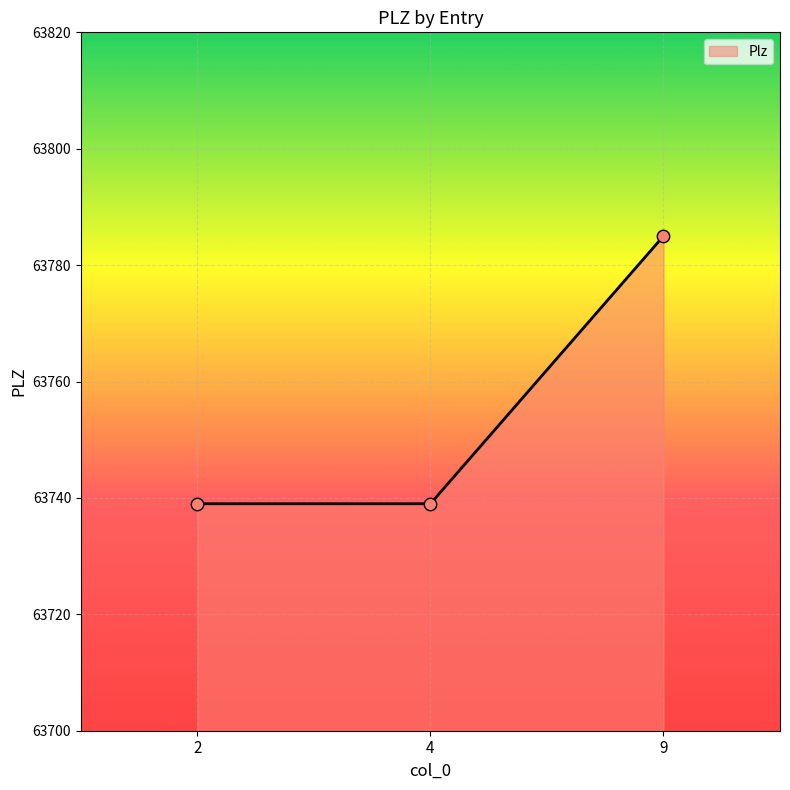

What is the change in value from 4 to 9?

+46